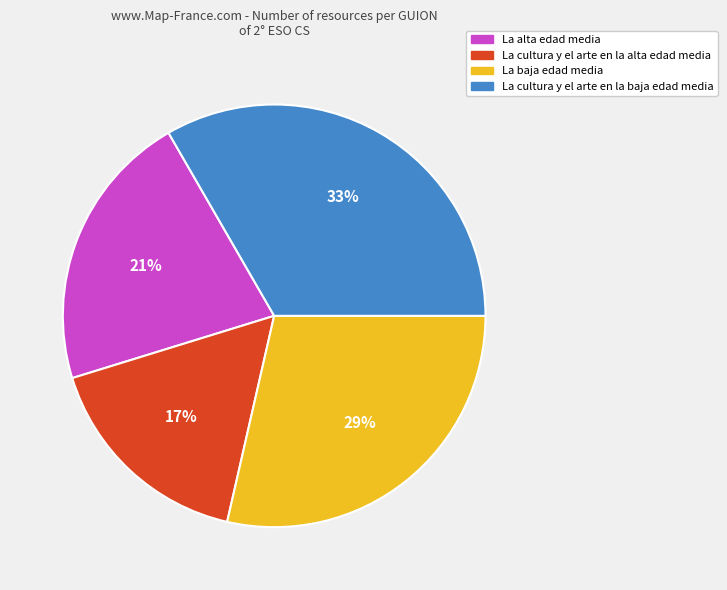

To the nearest percent, what is the combined percentage of La cultura y el arte en la alta edad media and La cultura y el arte en la baja edad media?

50%